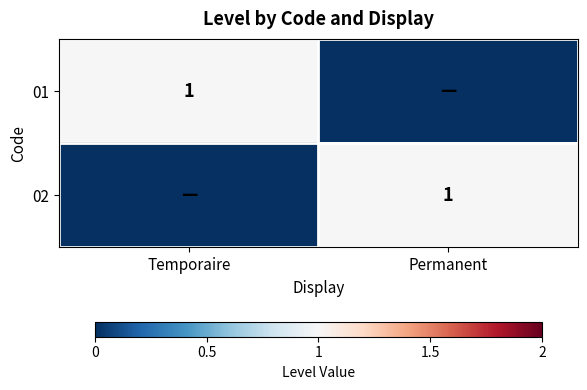

Between Permanent and Temporaire, which is larger?

Temporaire